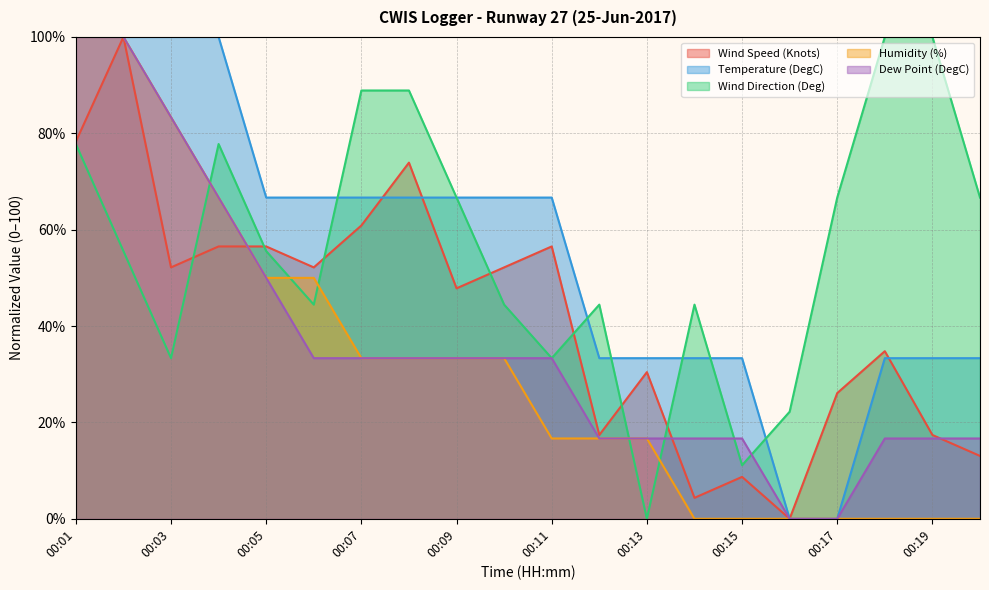

Reading left to right, extract all data points from this chart.

Wind Speed (Knots): 78.3	100.0	52.2	56.5	56.5	52.2	60.9	73.9	47.8	52.2	56.5	17.4	30.4	4.3	8.7	0.0	26.1	34.8	17.4	13.0
Temperature (DegC): 100.0	100.0	100.0	100.0	66.7	66.7	66.7	66.7	66.7	66.7	66.7	33.3	33.3	33.3	33.3	0.0	0.0	33.3	33.3	33.3
Wind Direction (Deg): 77.8	55.6	33.3	77.8	55.6	44.4	88.9	88.9	66.7	44.4	33.3	44.4	0.0	44.4	11.1	22.2	66.7	100.0	100.0	66.7
Humidity (%): 100.0	100.0	83.3	66.7	50.0	50.0	33.3	33.3	33.3	33.3	16.7	16.7	16.7	0.0	0.0	0.0	0.0	0.0	0.0	0.0
Dew Point (DegC): 100.0	100.0	83.3	66.7	50.0	33.3	33.3	33.3	33.3	33.3	33.3	16.7	16.7	16.7	16.7	0.0	0.0	16.7	16.7	16.7